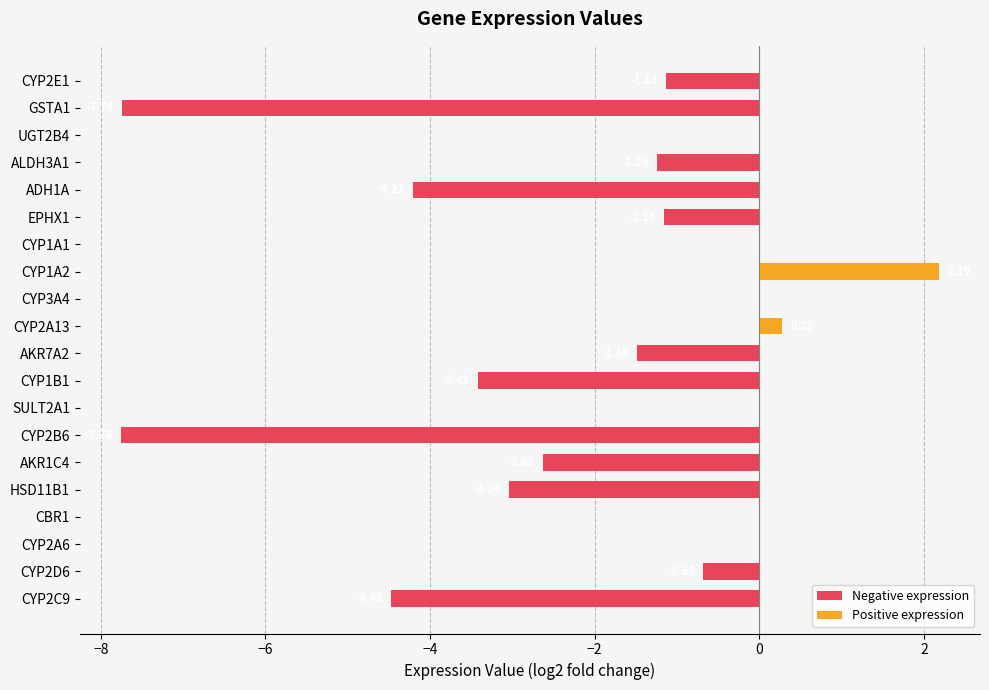

How many values in the Negative expression series exceed -1?

9